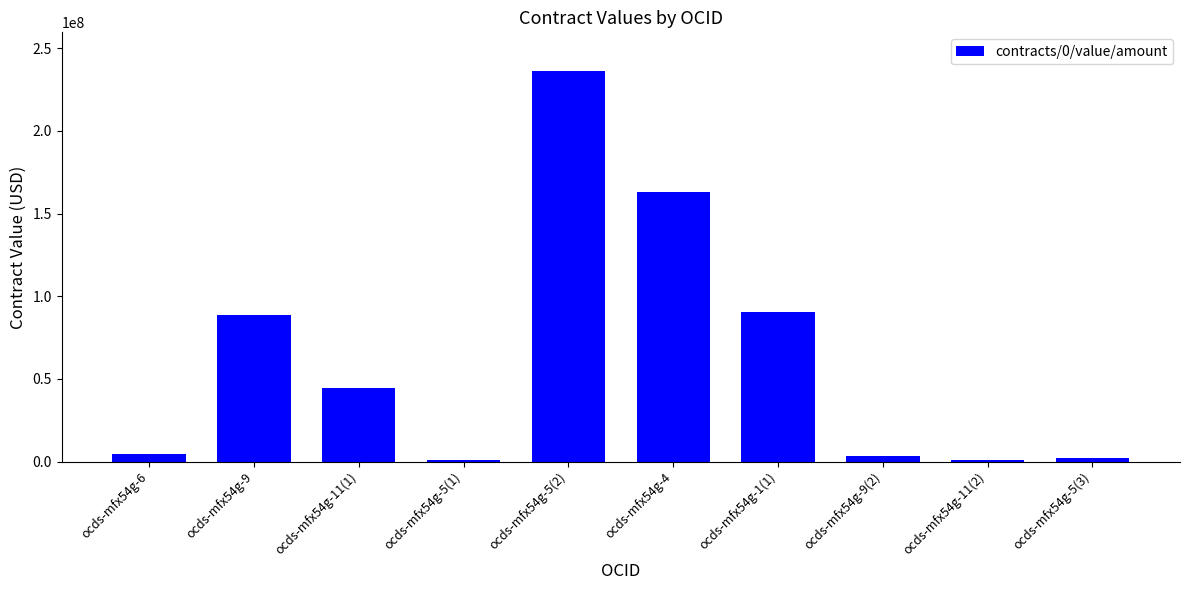

Is it true that the value at ocds-mfx54g-1(1) is 18745168.9?

False